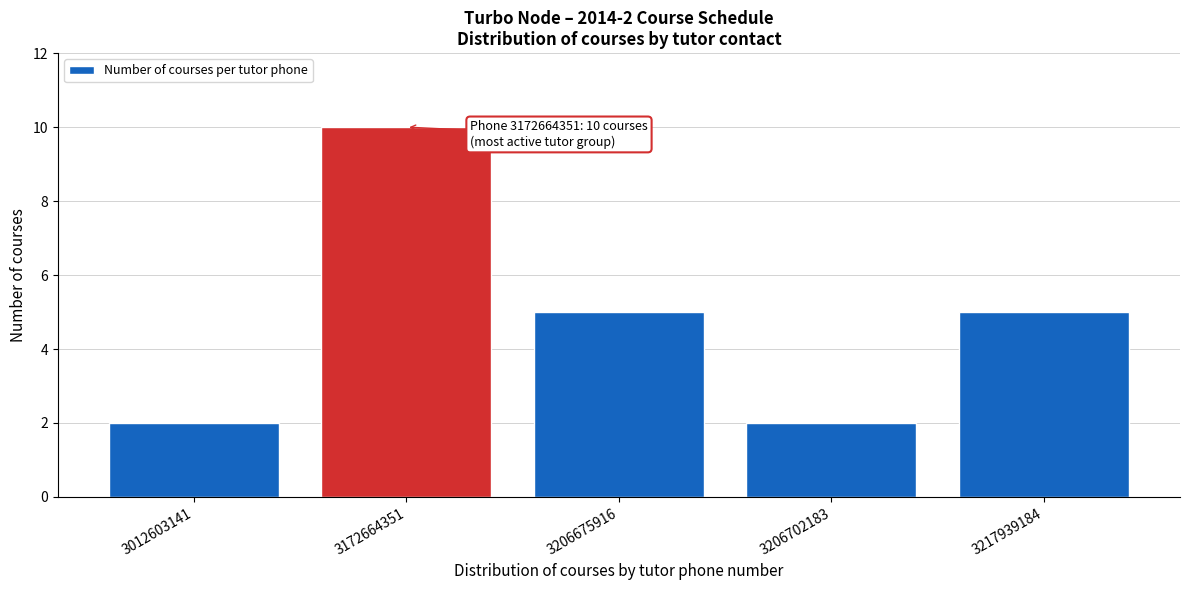

Reading right to left, transcribe all the data shown in this chart.

5	2	5	10	2